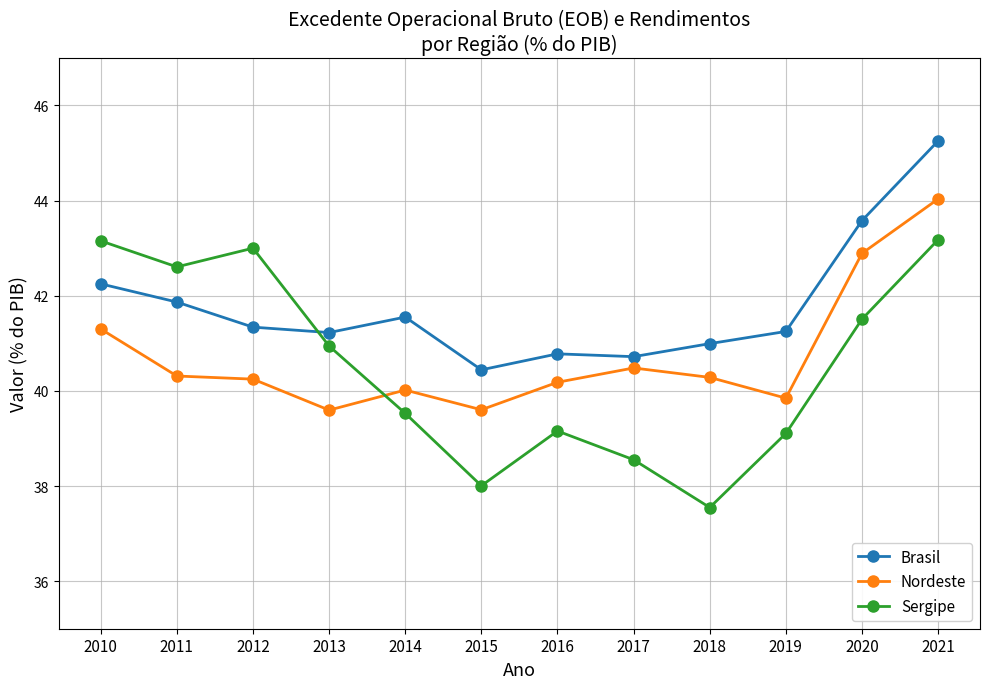

Which label corresponds to the largest value in the chart?

2021